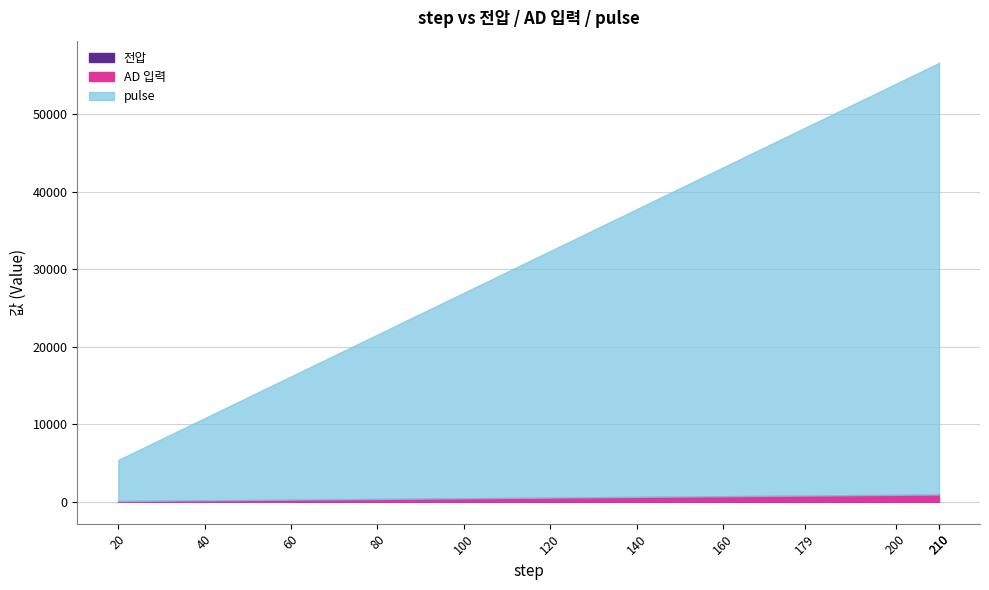

What is the sum of all AD 입력 values?

6757.0